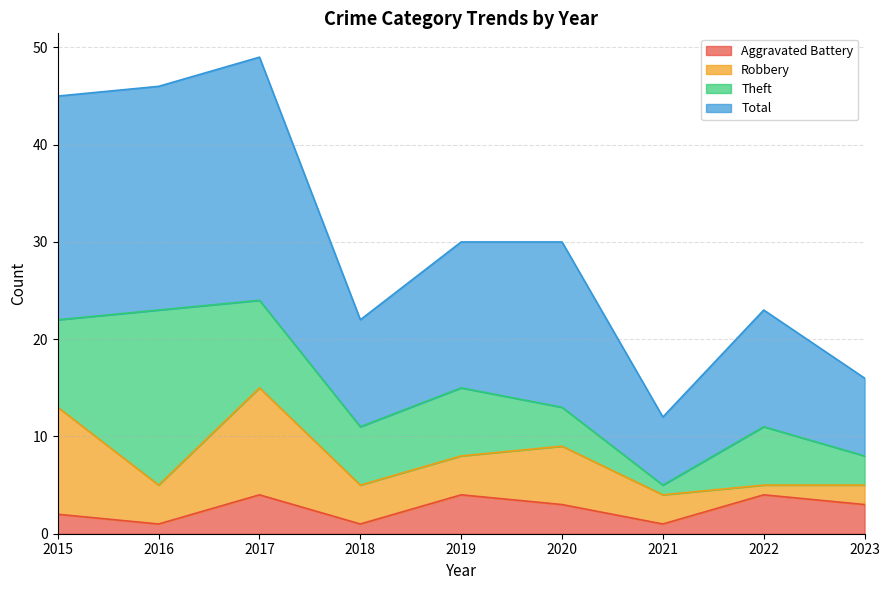

What is the difference between the second highest and second lowest values in the Total series?

30